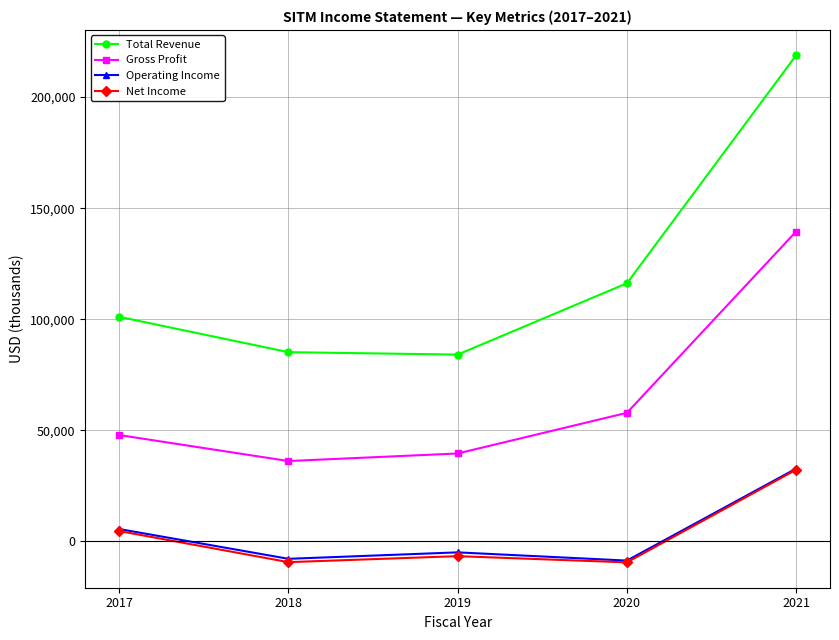

True or false: Gross Profit and Total Revenue intersect in this chart.

False